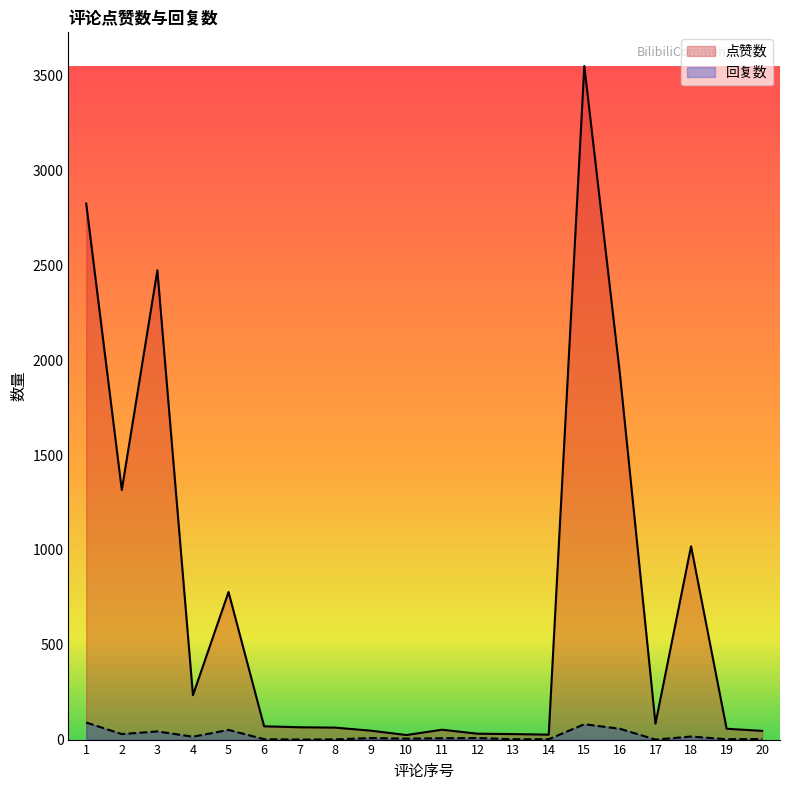

The 回复数 series shows 11 at 11. True or false?

False